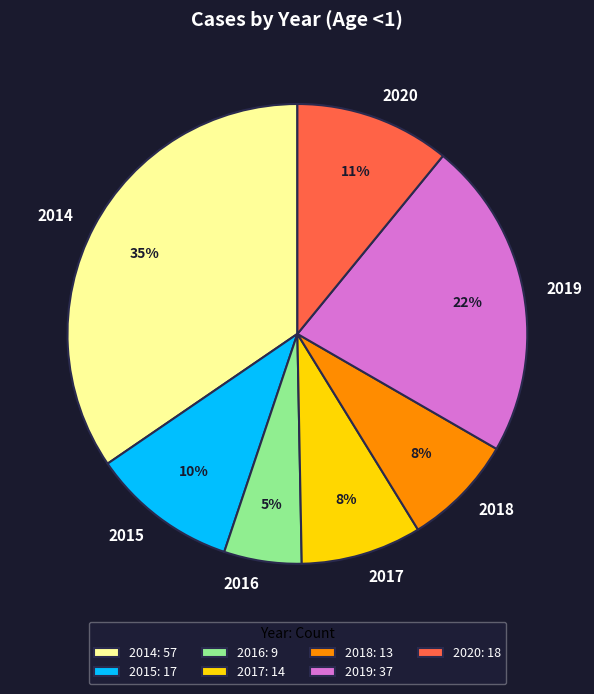

Does 2017 represent more than half of the total?

No